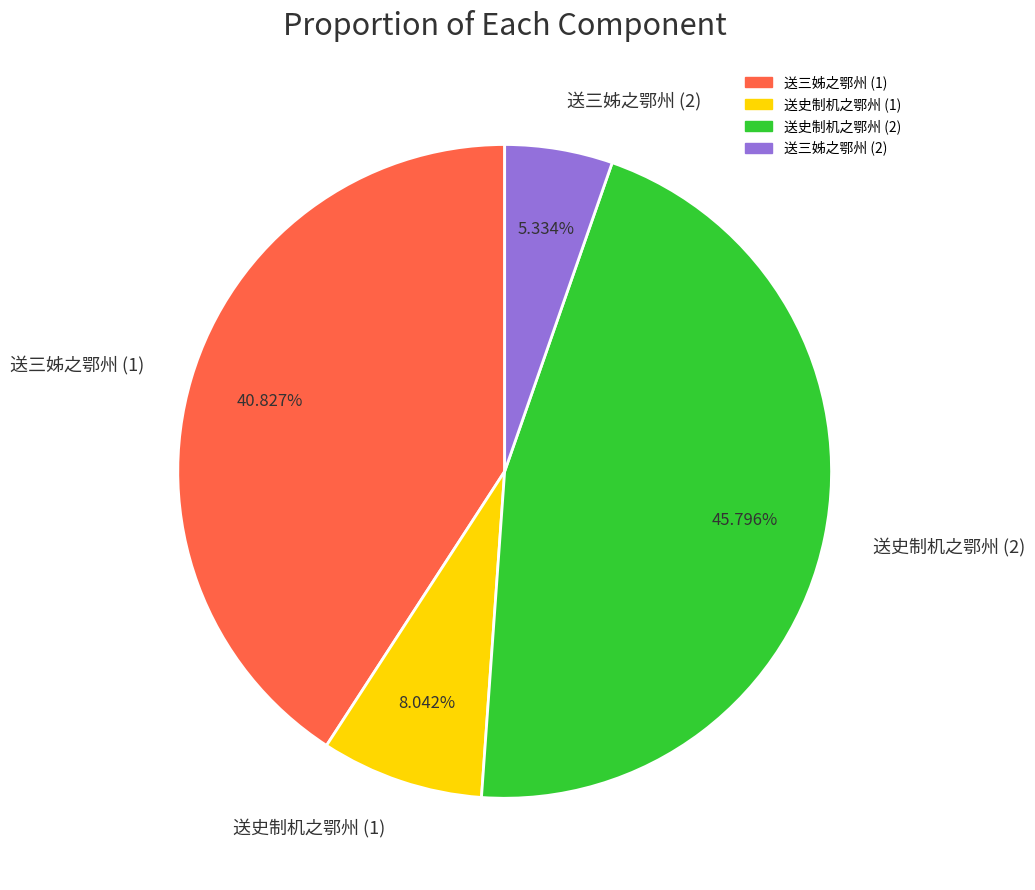

Which category has the biggest portion of the pie?

送史制机之鄂州 (2)